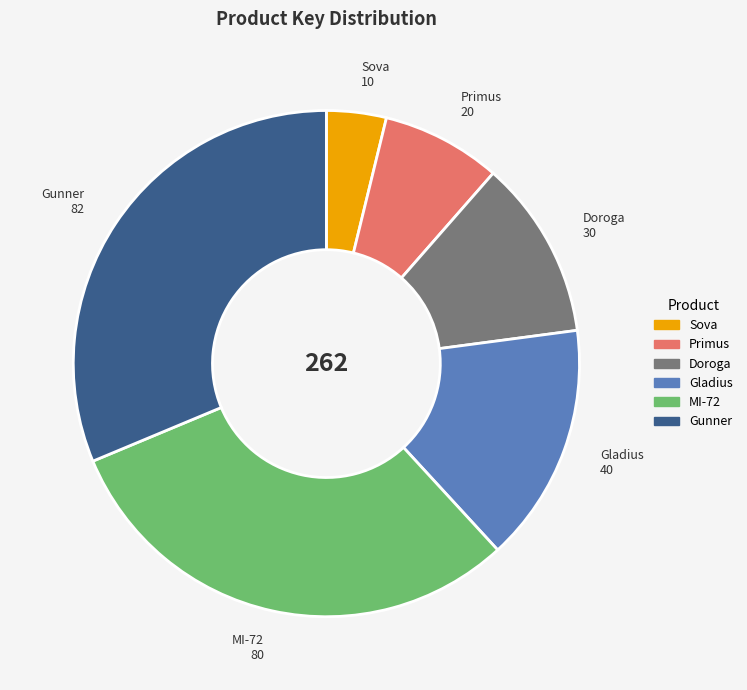

What is the ratio of the value at Gunner to the value at Primus?

4.1